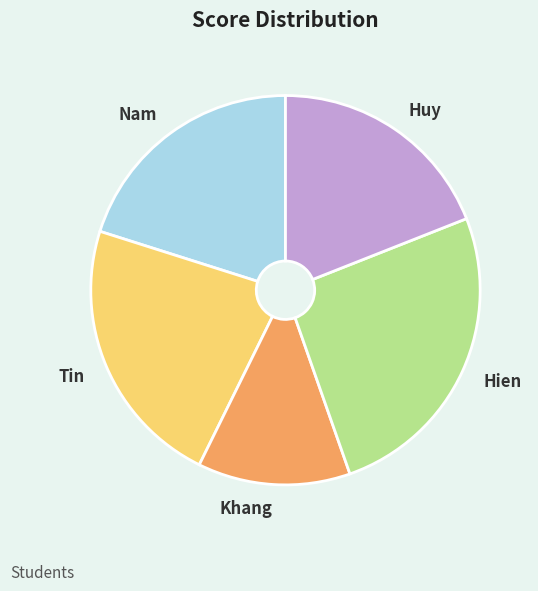

Rank the categories by value from highest to lowest.

Hien, Tin, Nam, Huy, Khang